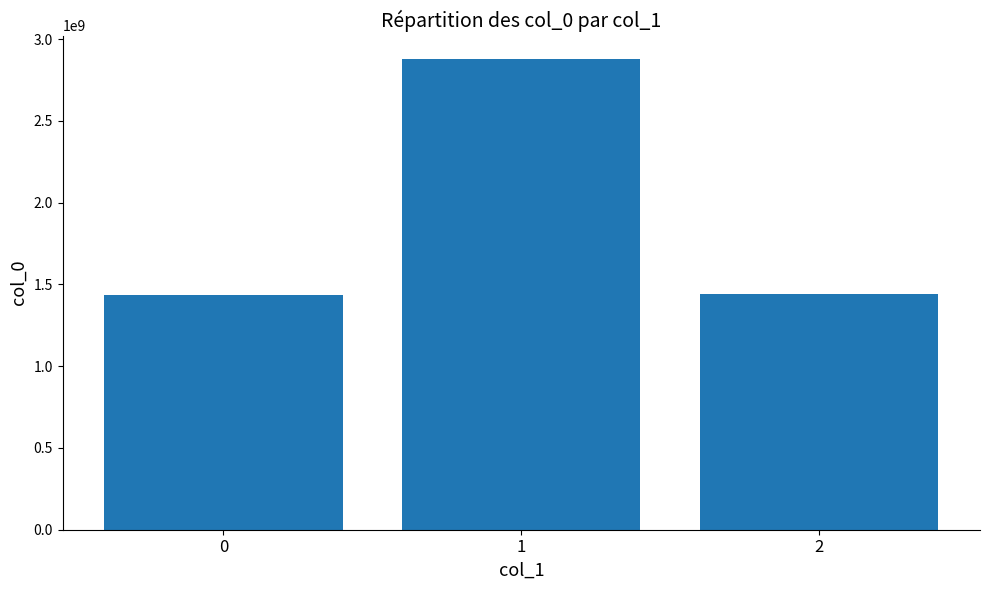

Read the value at 2, to the nearest 50.

1440036300